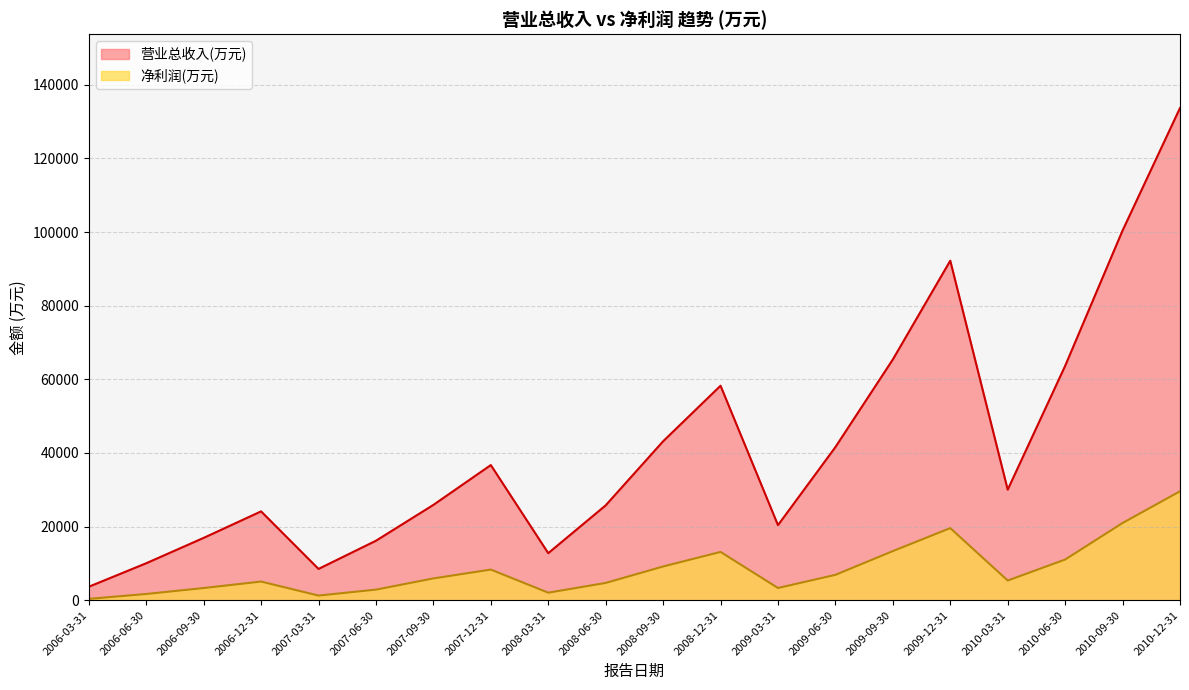

How many lines are shown in the chart?

2